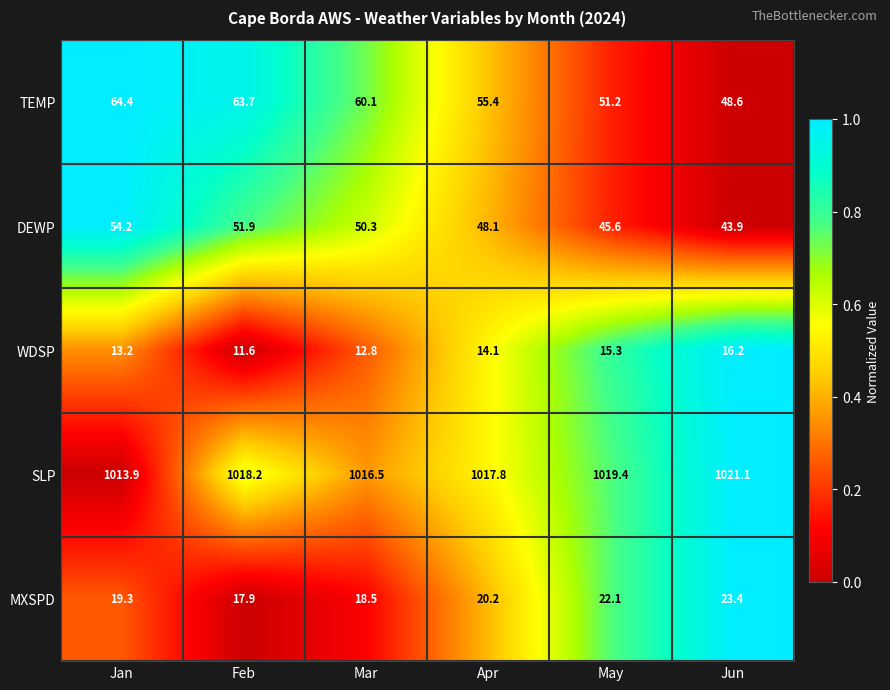

What is the difference between the TEMP values at Jan and Apr?

9.0